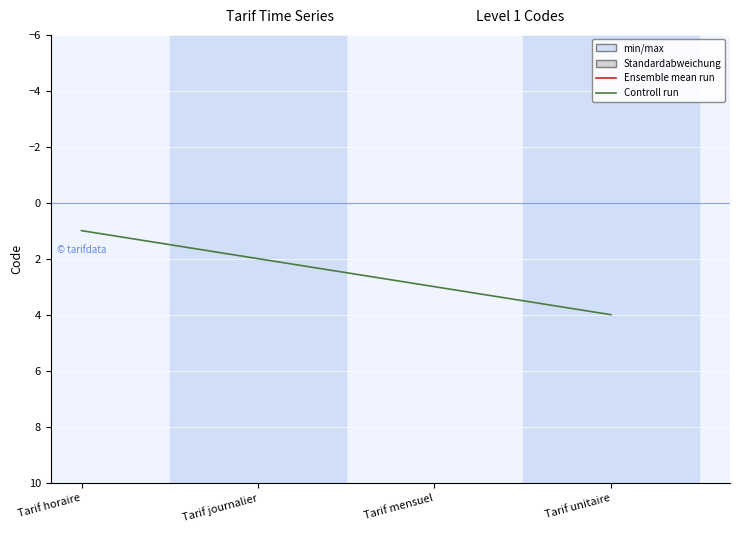

What is the sum of the values at Tarif horaire and Tarif journalier?

3